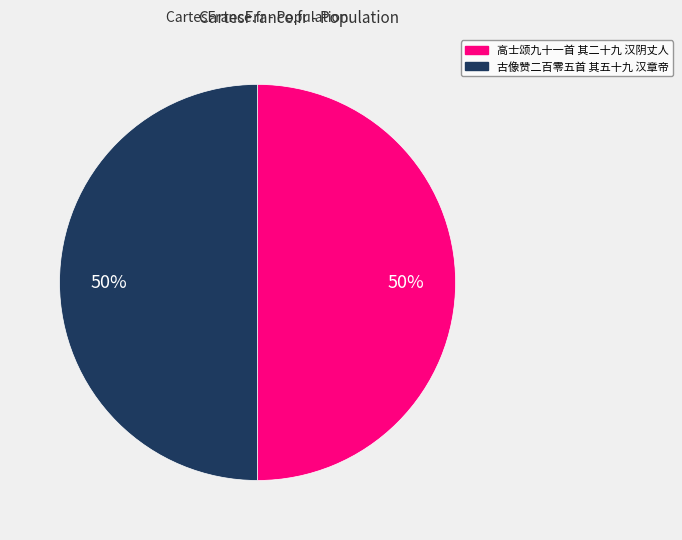

Count the number of slices in the pie.

2